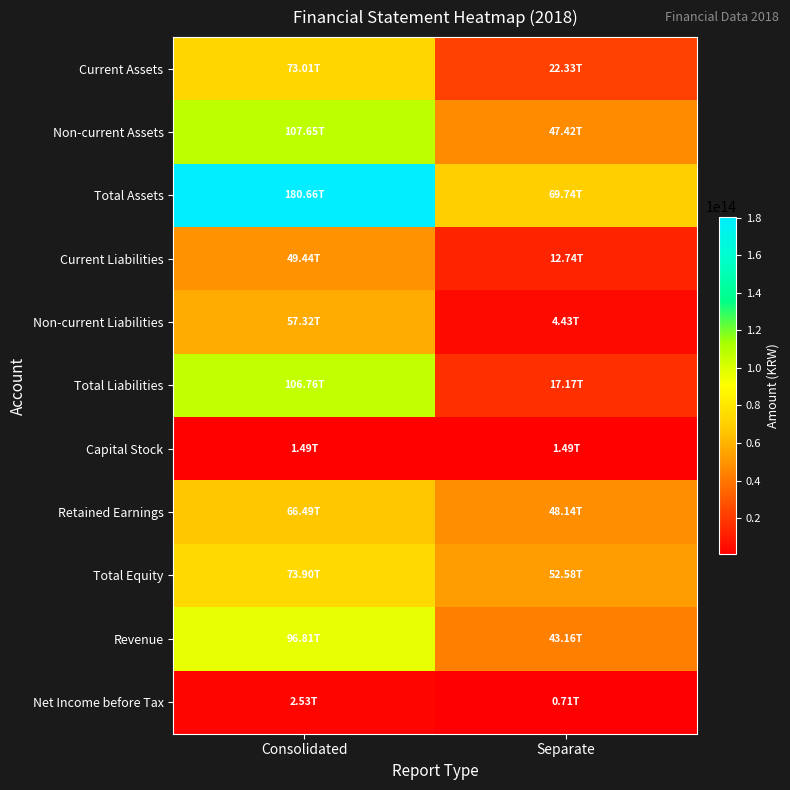

What is the spread (max minus min) of values at Separate?

69032560000000